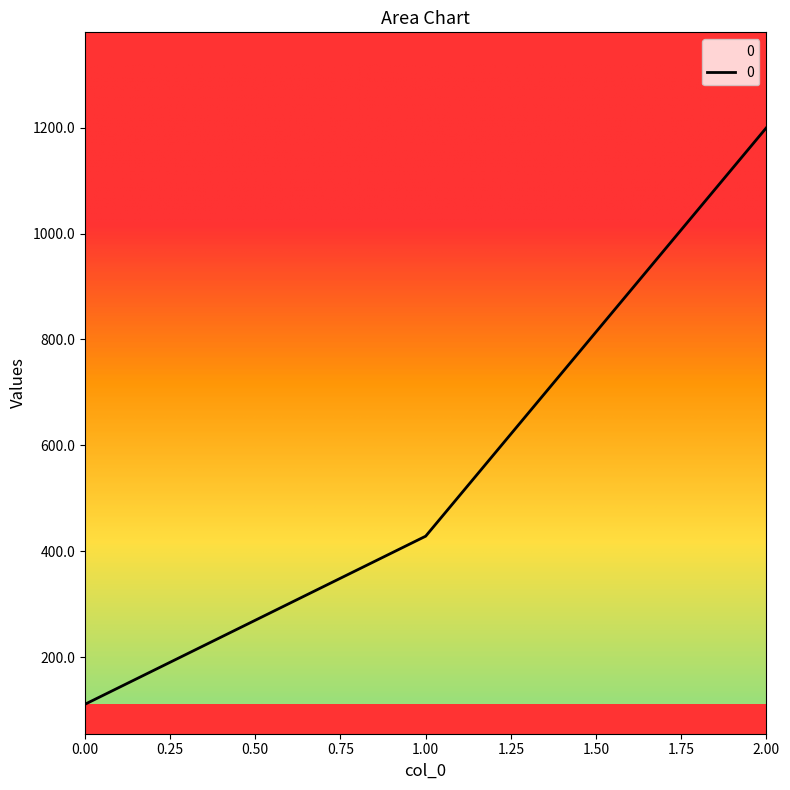

What is the minimum value shown in the chart?

111.1